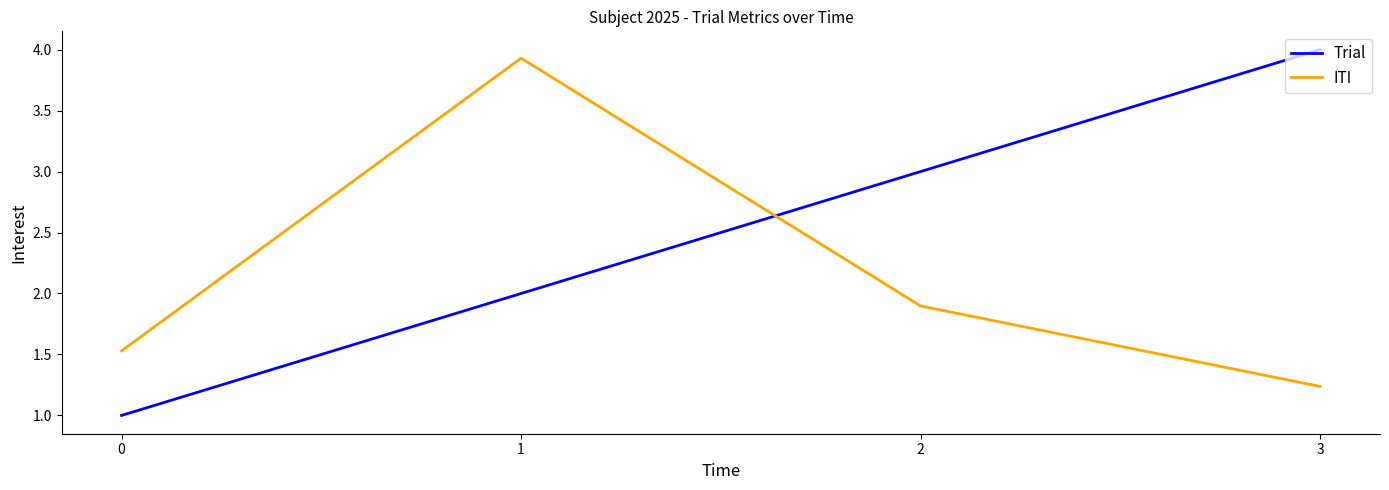

The Trial series shows 6.8 at 3. True or false?

False